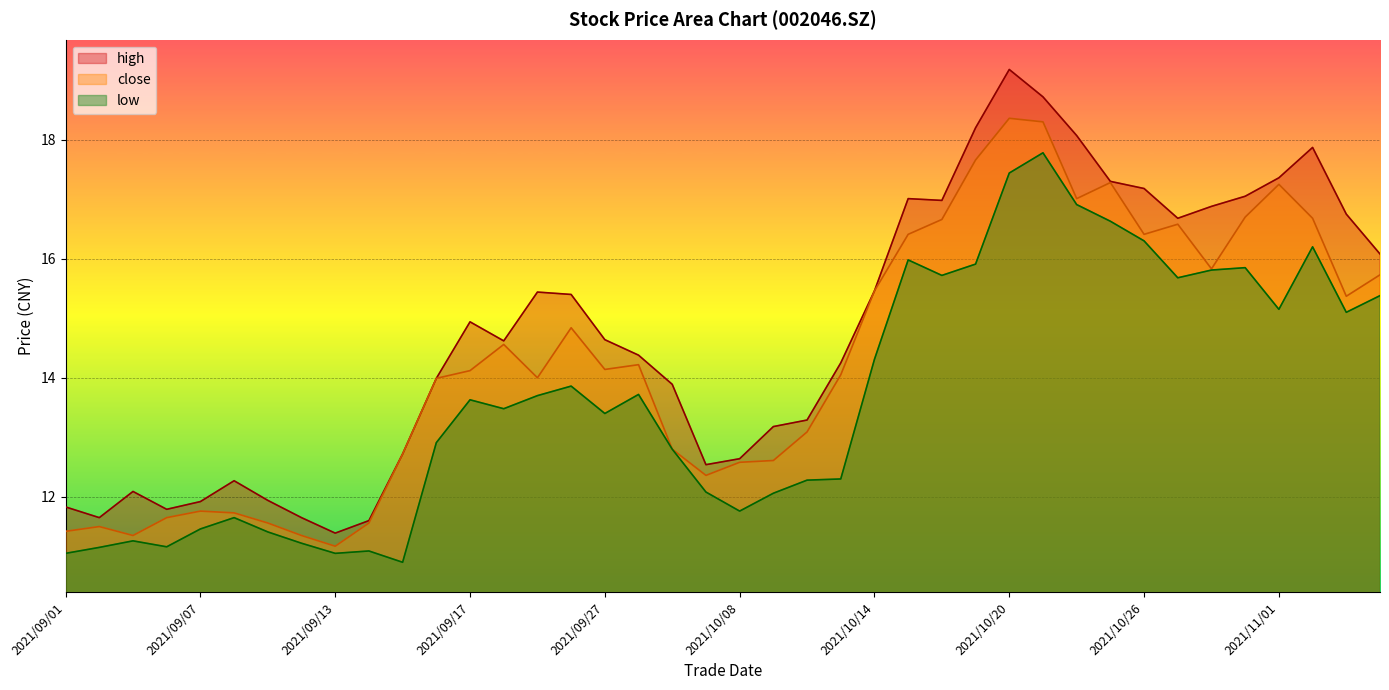

The value of low at 2021/10/12 is 2.7. True or false?

False